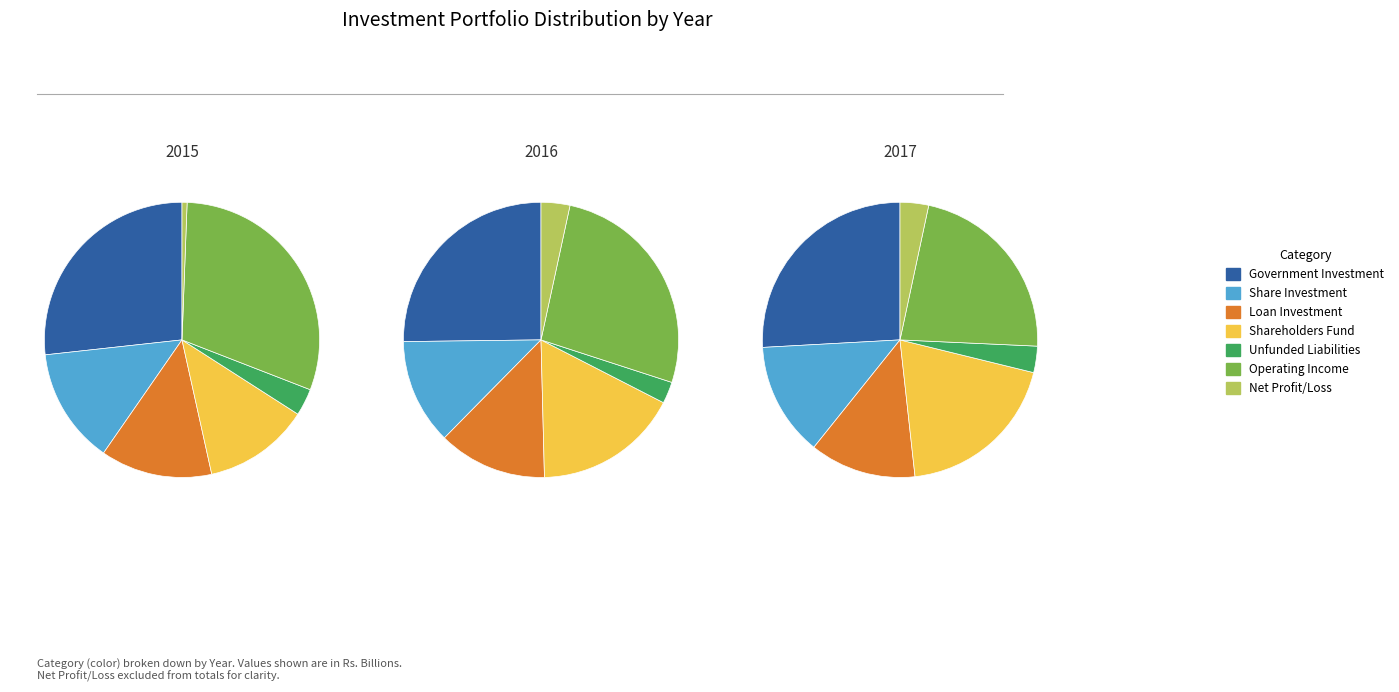

Is it true that Net Profit/Loss is 10% of the pie?

False